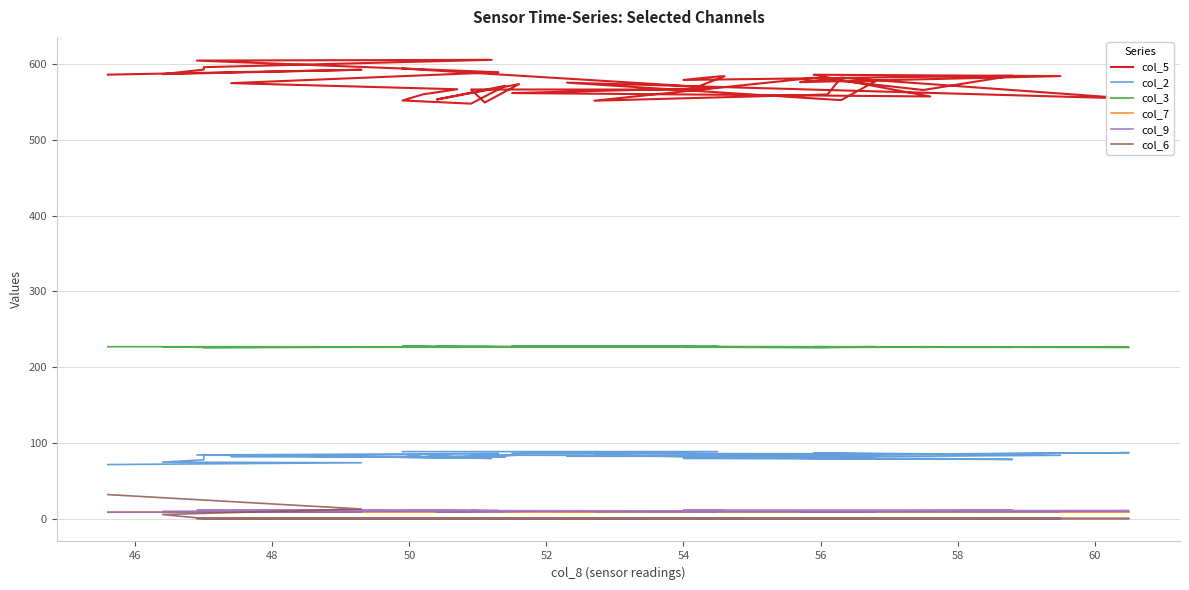

Reading right to left, transcribe all the data shown in this chart.

col_5: 586.5	593.0	587.2	593.2	596.4	606.1	605.1	589.7	575.3	567.2	560.5	552.4	548.2	571.8	553.7	574.0	549.7	566.9	566.8	584.4	584.1	579.5	585.1	566.2	582.3	552.1	560.3	582.5	555.0	575.9	552.8	577.8	578.4	576.6	584.6	586.4	557.7	562.2	569.0	594.6
col_2: 71.3	73.7	74.5	77.6	84.2	79.5	84.0	85.9	81.6	81.1	85.0	81.0	82.7	81.6	80.5	83.8	82.1	83.8	83.1	83.3	83.5	79.4	78.1	79.4	79.4	83.6	79.8	83.9	87.0	82.3	82.0	81.2	83.5	81.3	83.5	86.3	85.5	86.0	88.4	88.4
col_3: 227.0	226.9	226.5	227.0	225.7	226.8	226.3	226.8	226.5	226.3	227.4	227.5	226.5	226.8	227.4	226.6	227.2	226.9	227.0	226.4	227.2	226.3	226.3	227.0	225.8	227.4	226.3	226.7	226.2	226.8	226.7	227.0	226.6	226.8	226.8	227.0	226.5	228.1	227.1	227.4
col_7: 8.3	8.3	8.3	8.3	8.3	8.3	8.3	8.3	8.3	8.3	8.3	8.3	8.3	8.3	8.3	8.3	8.3	8.3	8.3	8.3	8.3	8.3	8.3	8.3	8.3	8.3	8.3	8.3	8.3	8.3	8.3	8.3	8.3	8.3	8.3	8.3	8.3	8.3	8.3	8.3
col_9: 8.3	8.6	9.2	9.4	9.8	10.0	11.0	10.4	10.7	10.2	10.1	11.0	10.6	9.4	8.9	9.5	10.0	10.5	10.1	10.5	10.4	11.2	10.8	10.3	10.2	9.4	9.0	10.1	10.4	10.1	9.6	8.5	8.9	9.2	9.3	9.7	10.0	9.9	9.4	10.0
col_6: 31.6	12.6	5.3	0.0	0.0	0.0	0.0	0.0	0.0	0.0	0.0	0.0	0.0	0.0	0.0	0.0	0.0	0.0	0.0	0.0	0.0	0.0	0.0	0.0	0.0	0.0	0.0	0.0	0.0	0.0	0.0	0.0	0.0	0.0	0.0	0.0	0.0	0.0	0.0	0.0